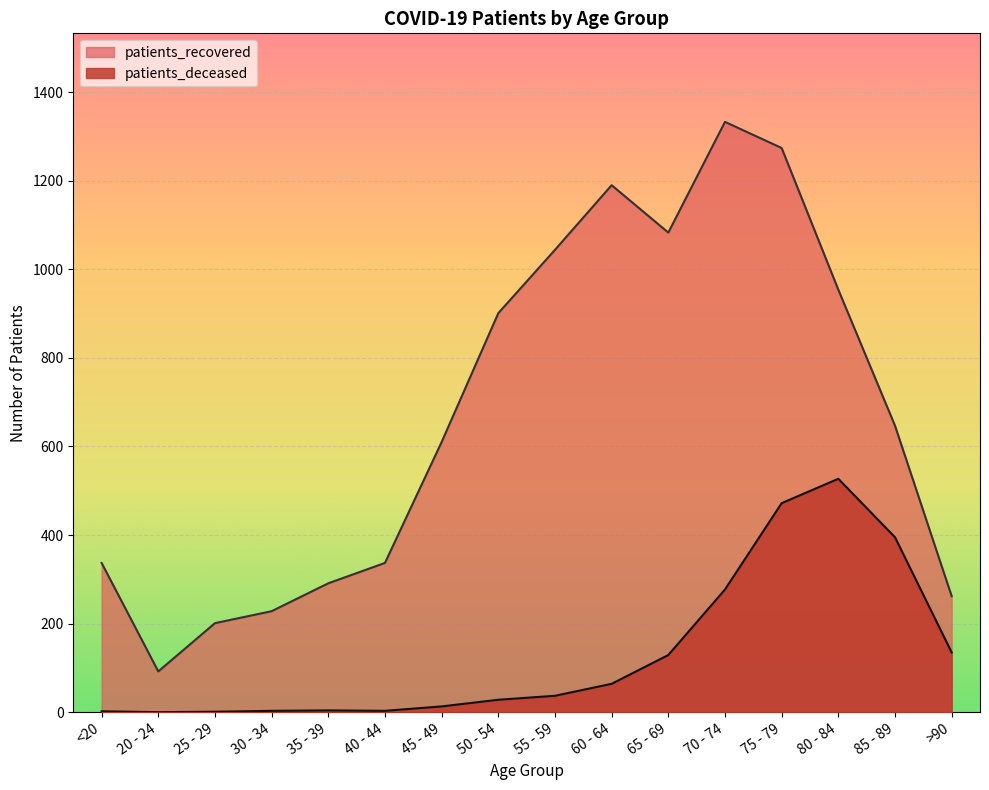

Rank the series by their average value, from lowest to highest.

patients_deceased, patients_recovered